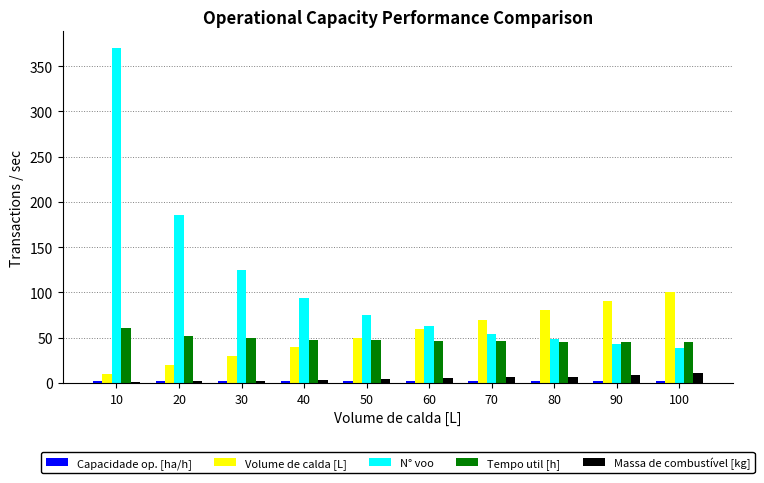

What is the maximum value for Tempo util [h]?

60.7